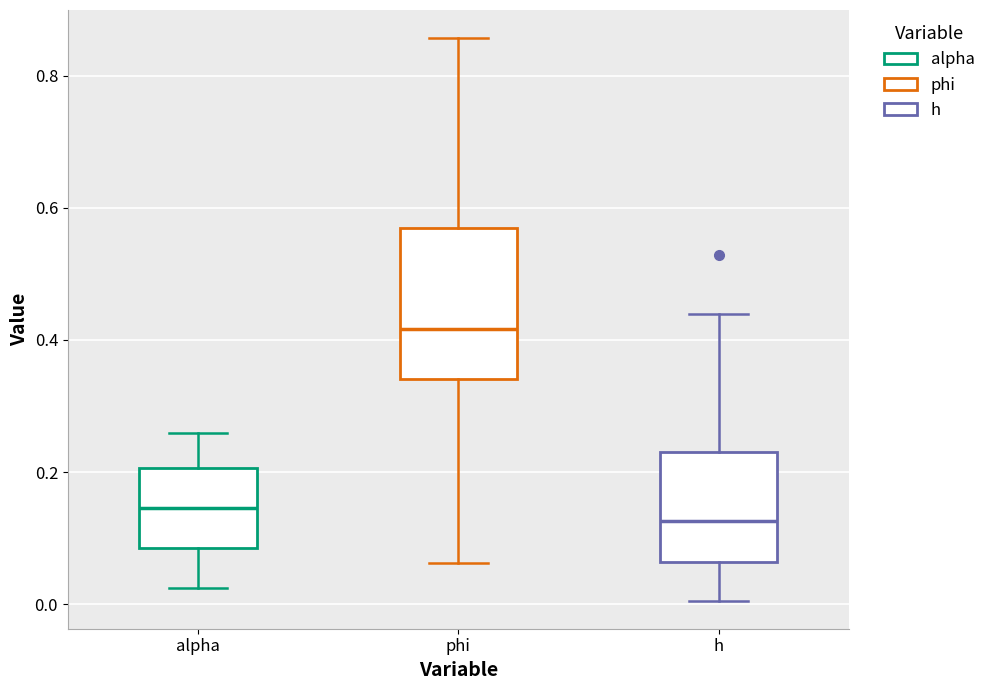

Where does the upper whisker of the box for h end on the y-axis? The values are not printed on the chart, so give them approximately, as read against the axis.

0.44